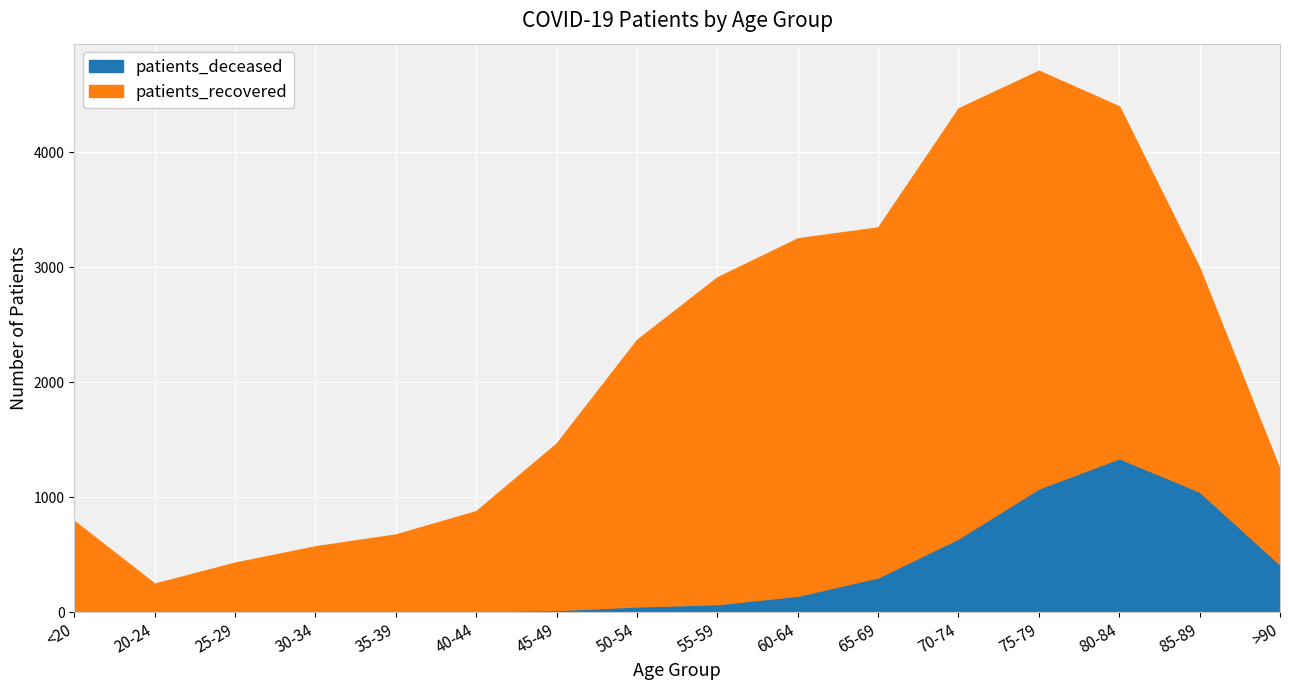

At which category is the sum across all series the highest?

75-79